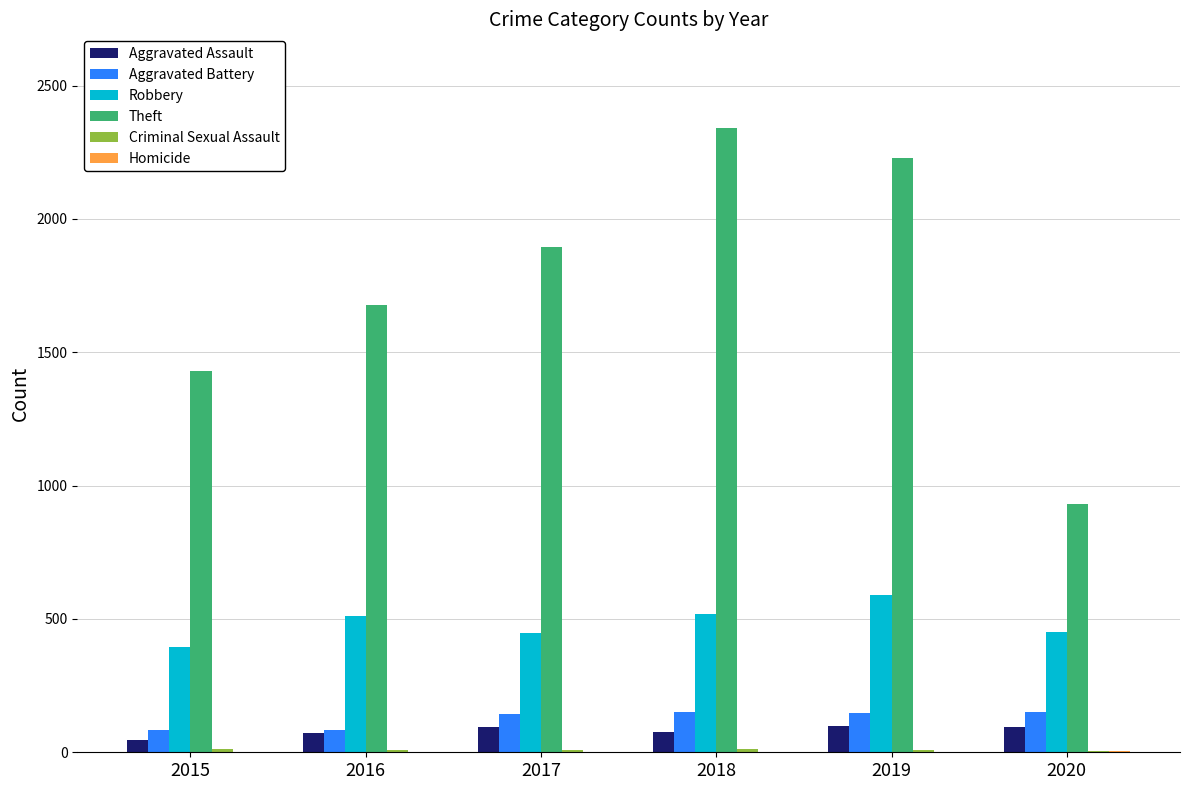

How many groups of bars are there?

6